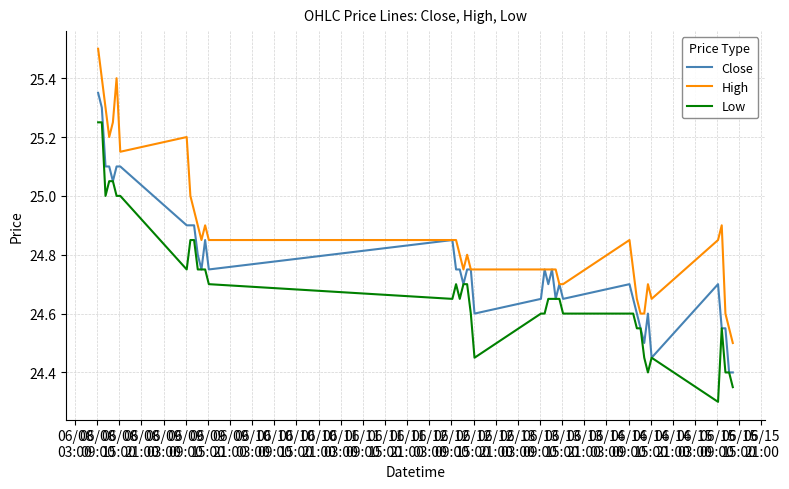

Which series has the largest total across all categories?

High